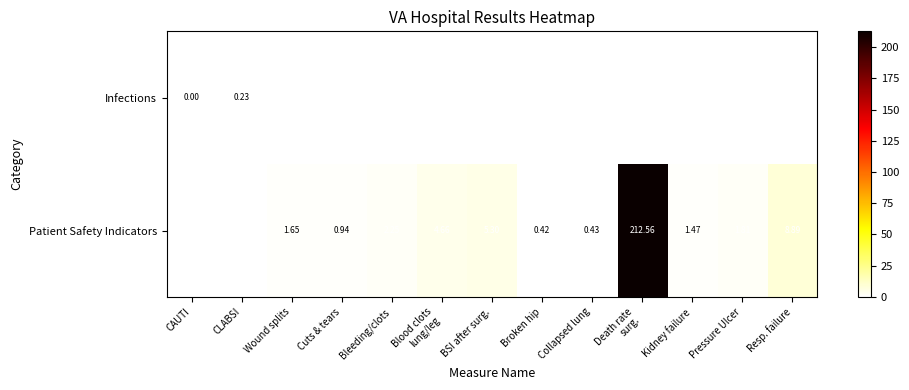

Is the value of Patient Safety Indicators at BSI after surg. greater than the value of Infections at CAUTI?

Yes